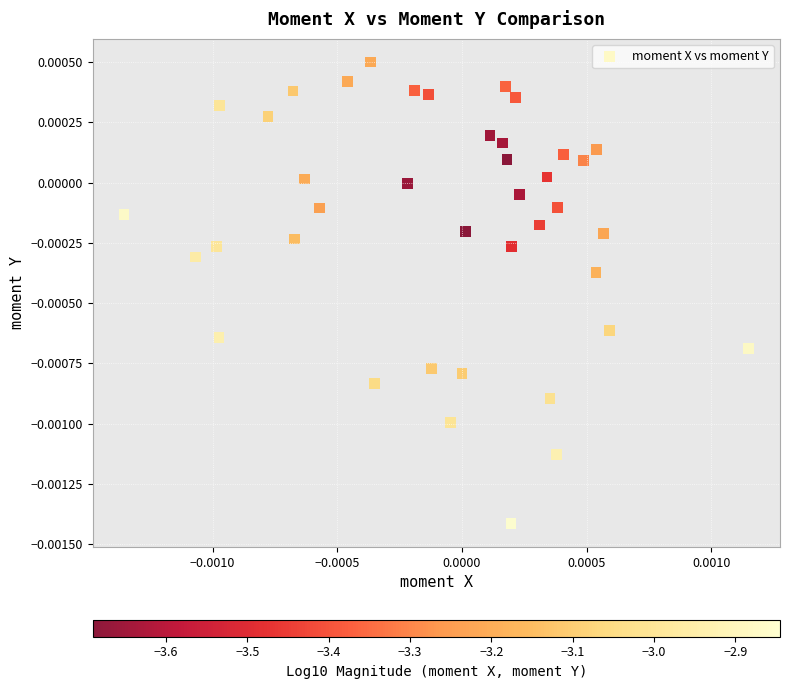

How many data points are displayed?

40